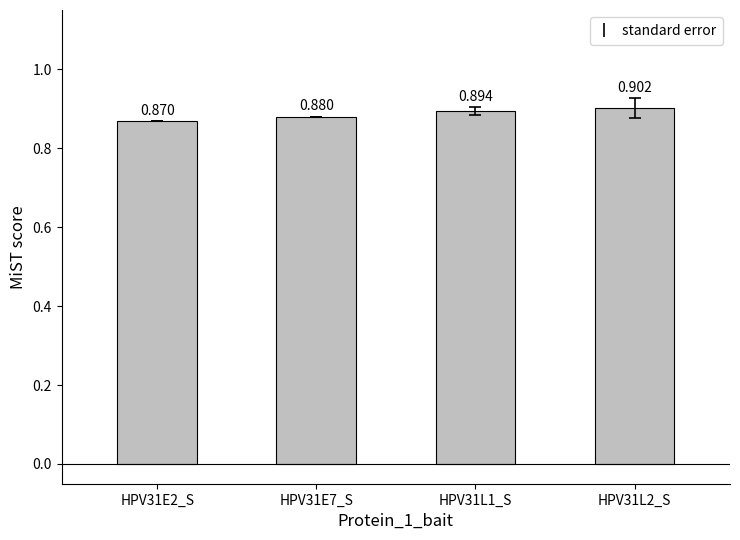

Does the chart contain stacked bars?

No